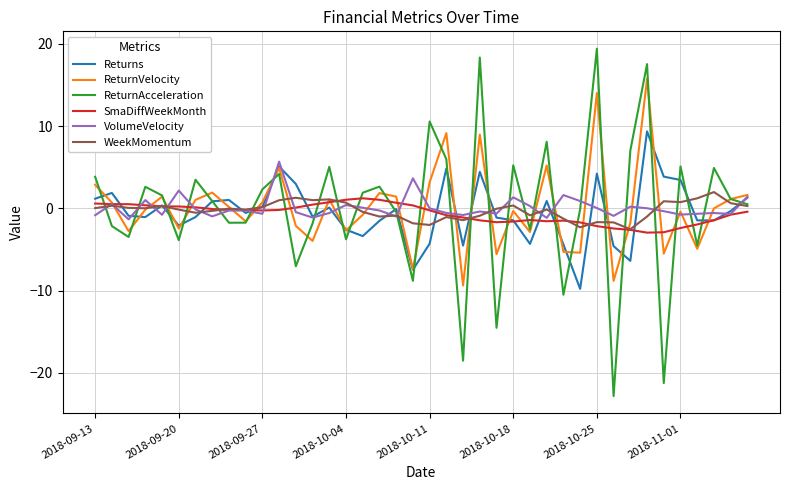

Which series has the widest spread of values?

ReturnAcceleration